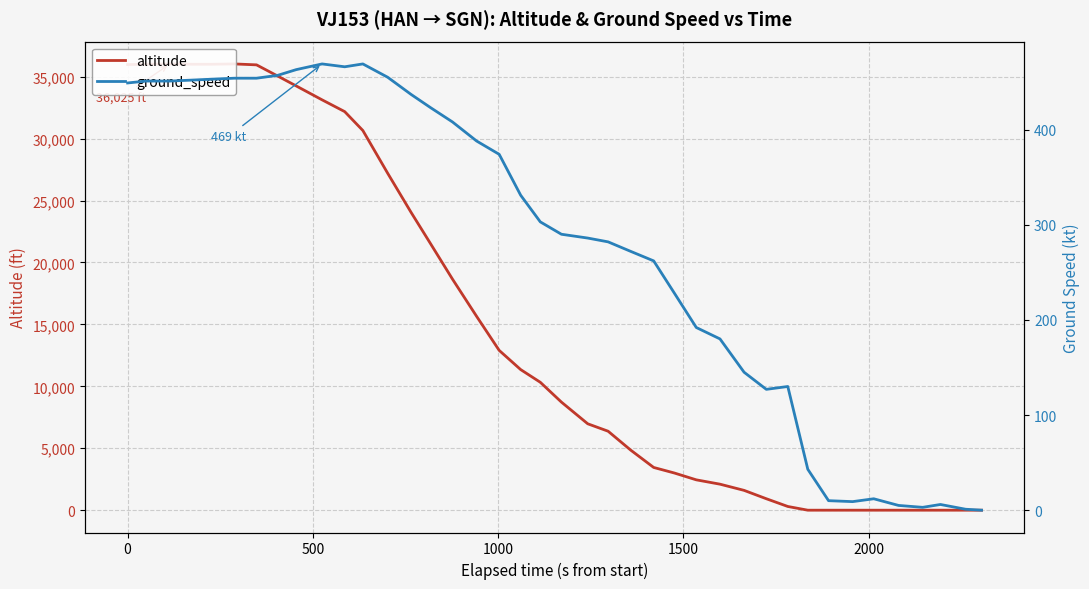

What is the average value of the altitude series?

14990